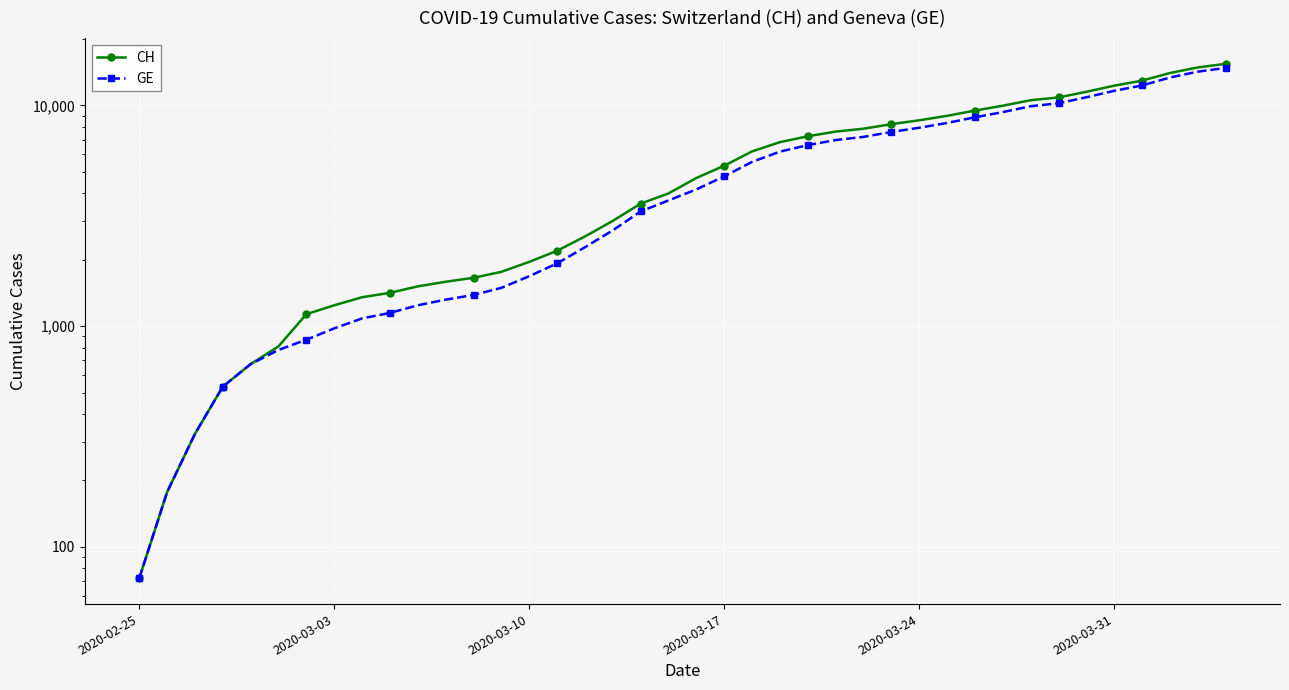

What is the average value of the GE series?

5213